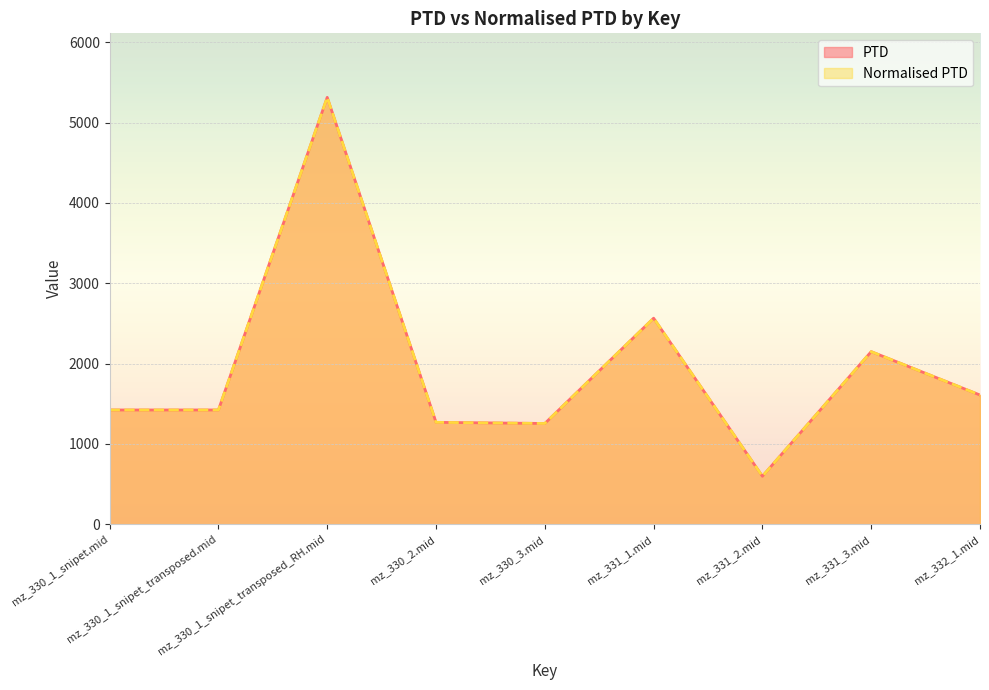

What is the sum of the Normalised PTD values at mz_332_1.mid and mz_330_1_snipet_transposed.mid?

3030.5